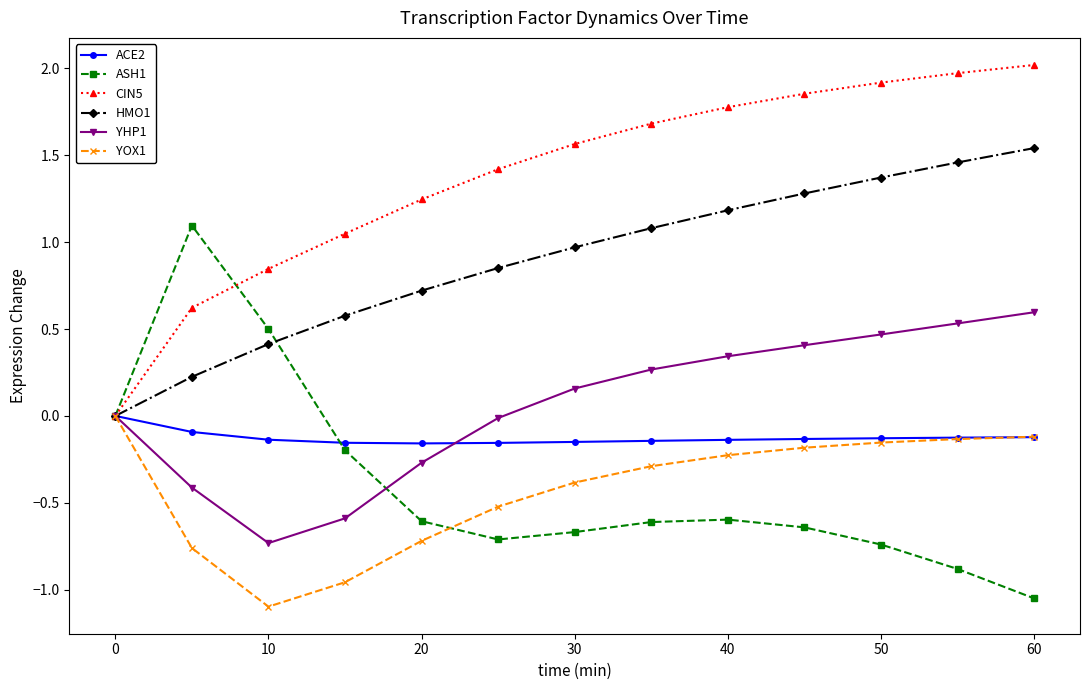

Which series has the largest total across all categories?

CIN5